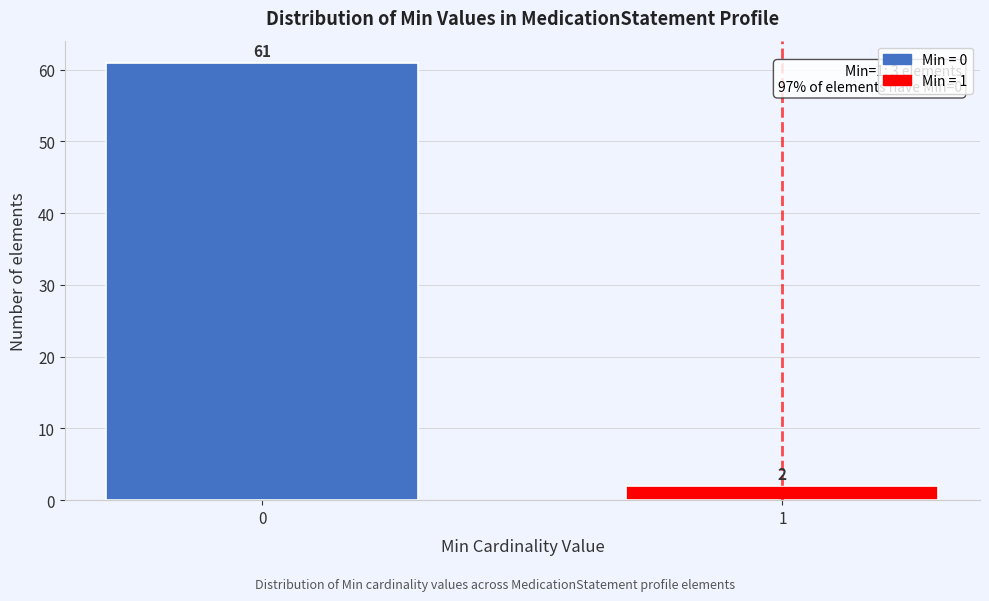

Reading right to left, what are all the values shown in this chart?

1=2	0=61